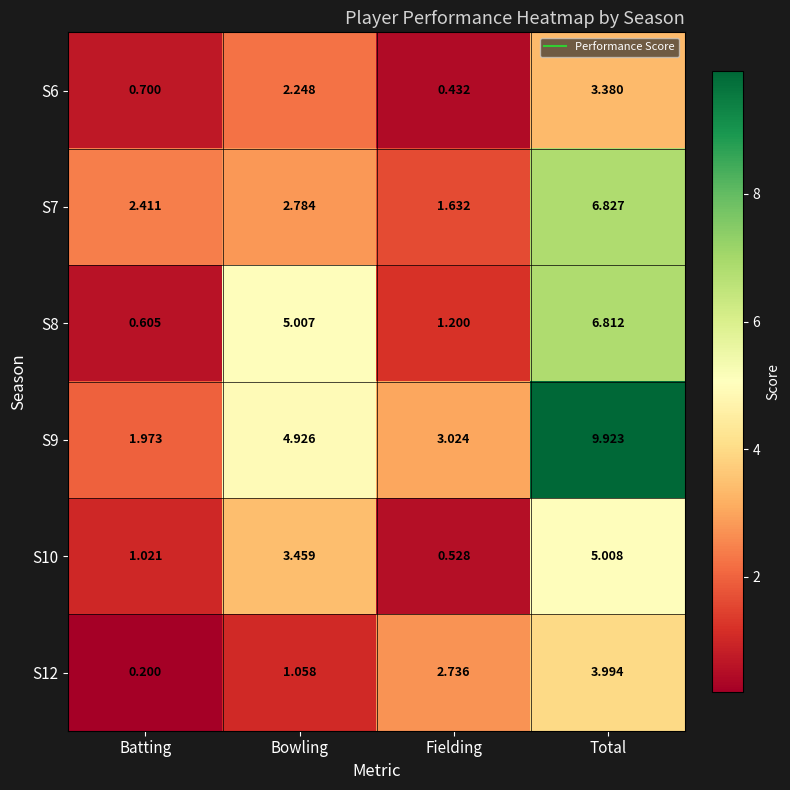

Which category has the lowest value across all series?

Batting